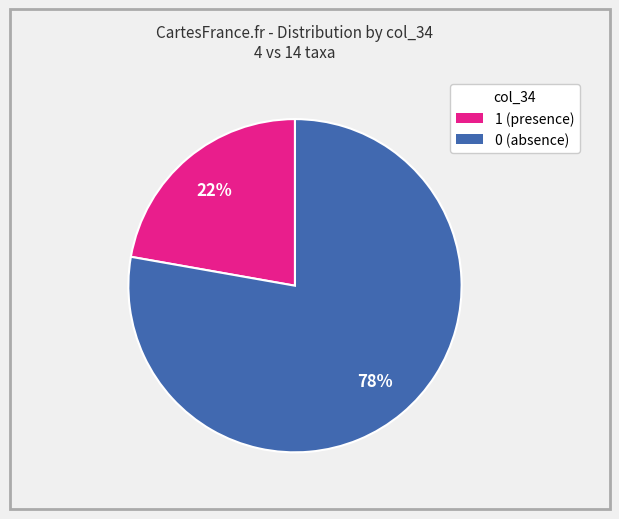

To the nearest percent, what is the average slice percentage?

50%